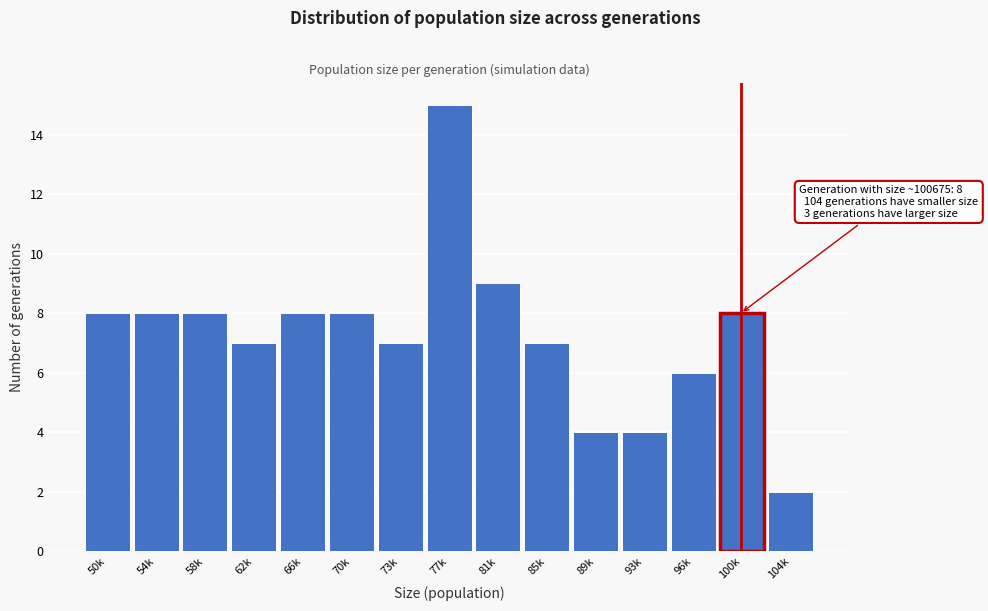

Reading left to right, extract all data points from this chart.

8	8	8	7	8	8	7	15	9	7	4	4	6	8	2